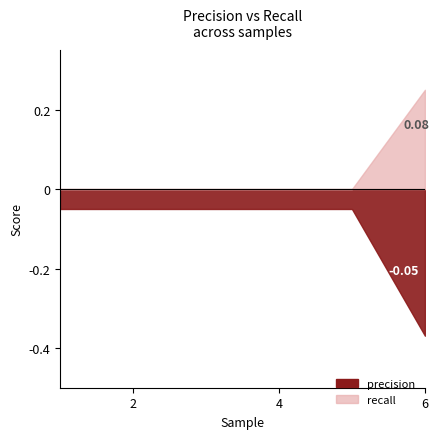

Rank the series by their average value, from lowest to highest.

precision, recall